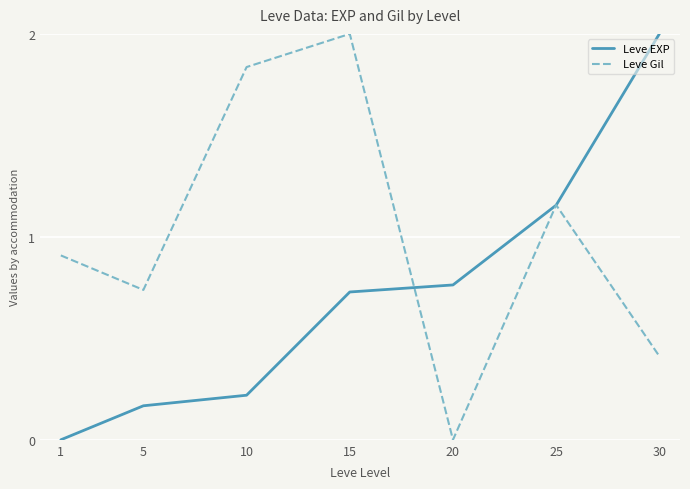

Which series changed the most between 15 and 20?

Leve Gil